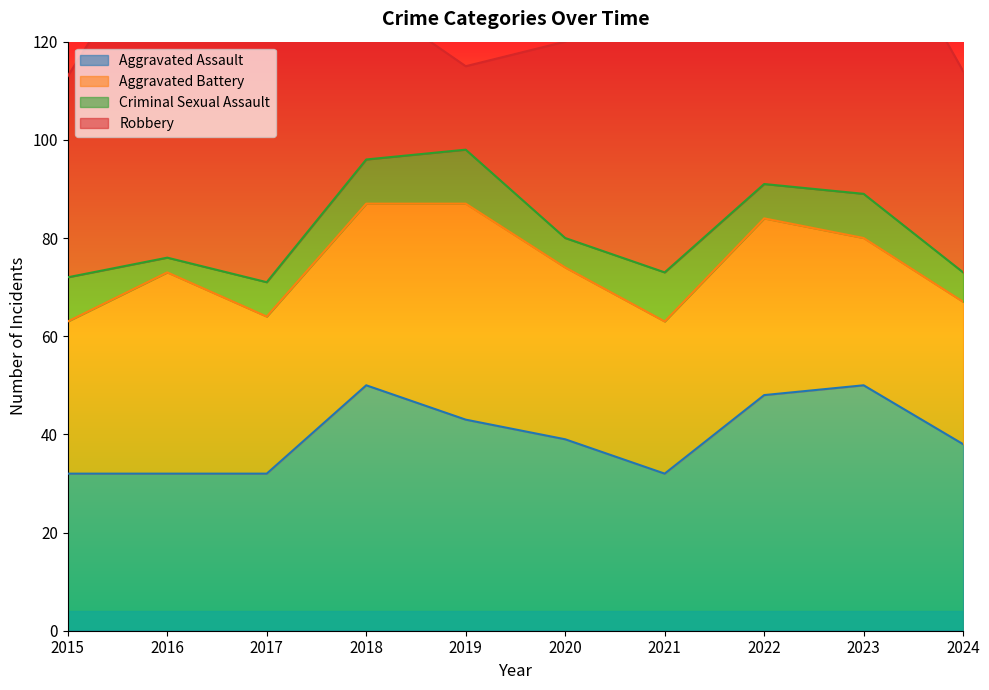

At which label is Aggravated Battery closest to 36?

2022